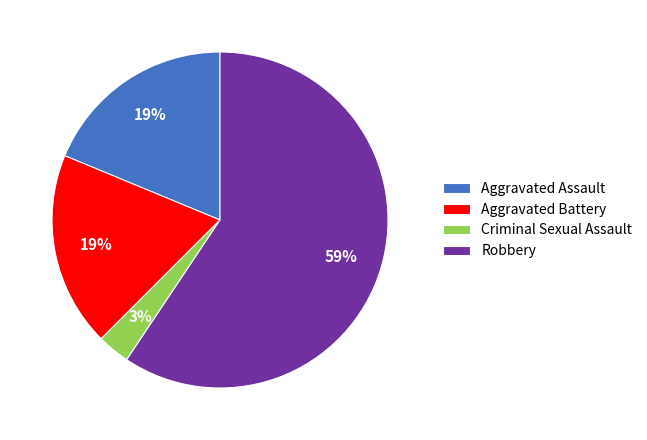

How many slices are in this pie chart?

4